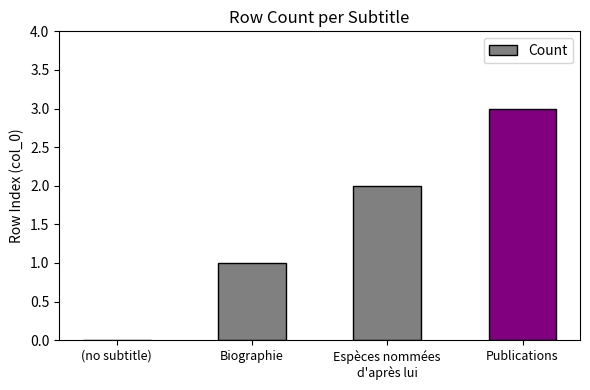

Count the values in the range 1 to 3.

3